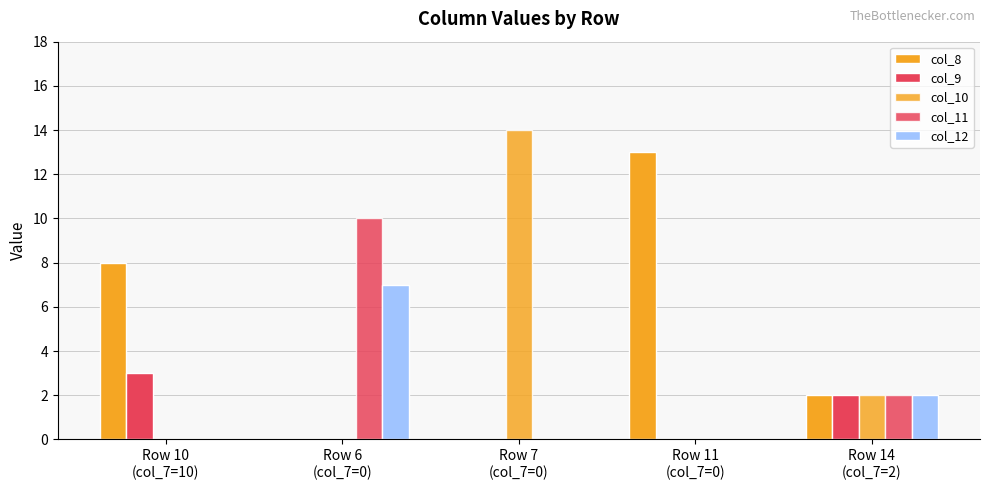

Reading left to right, what are all the values shown in this chart?

col_8: 8	0	0	13	2
col_9: 3	0	0	0	2
col_10: 0	0	14	0	2
col_11: 0	10	0	0	2
col_12: 0	7	0	0	2